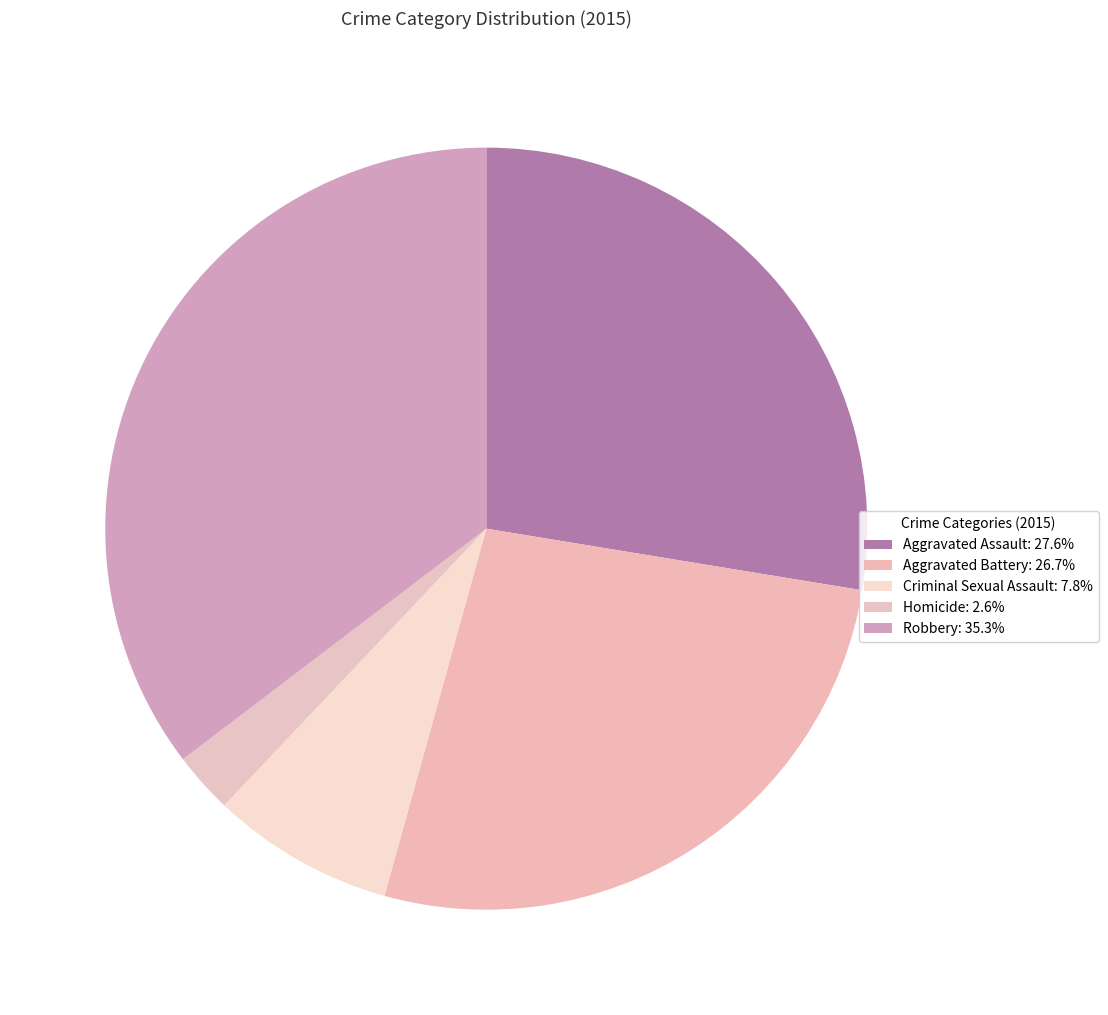

How many segments does this pie chart have?

5